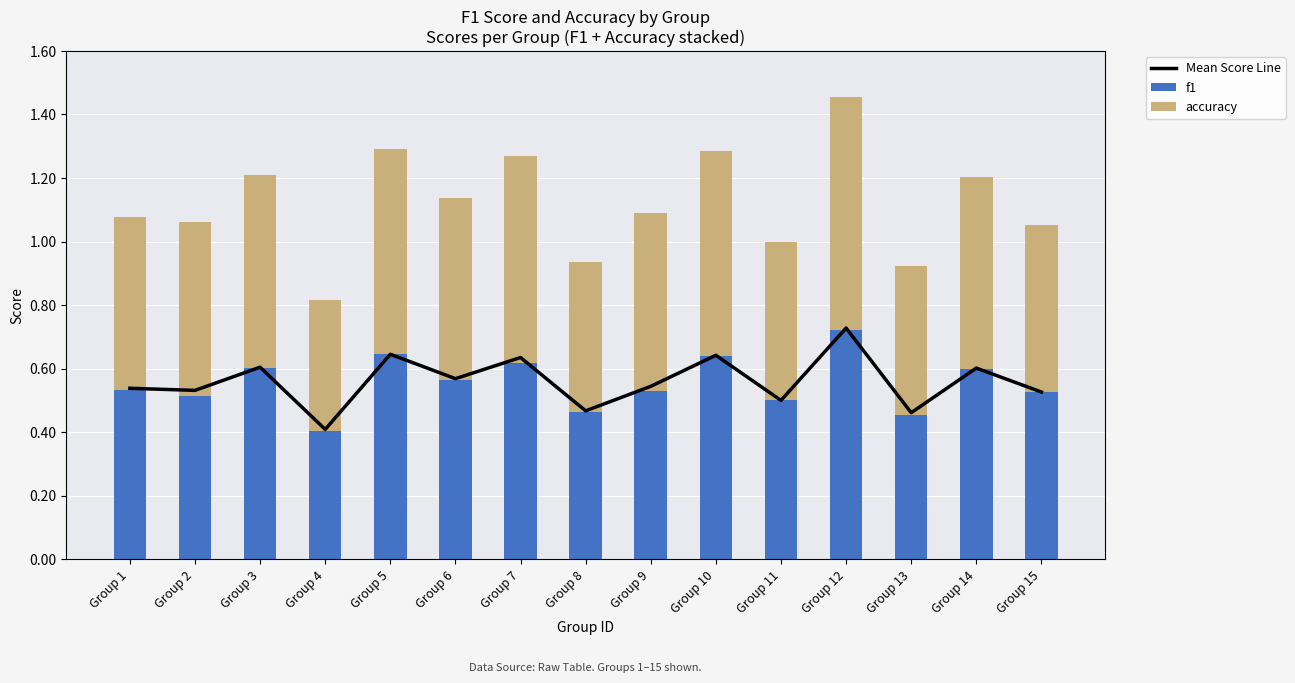

At Group 6, list the series in order from smallest to largest.

f1, Mean Score Line, accuracy